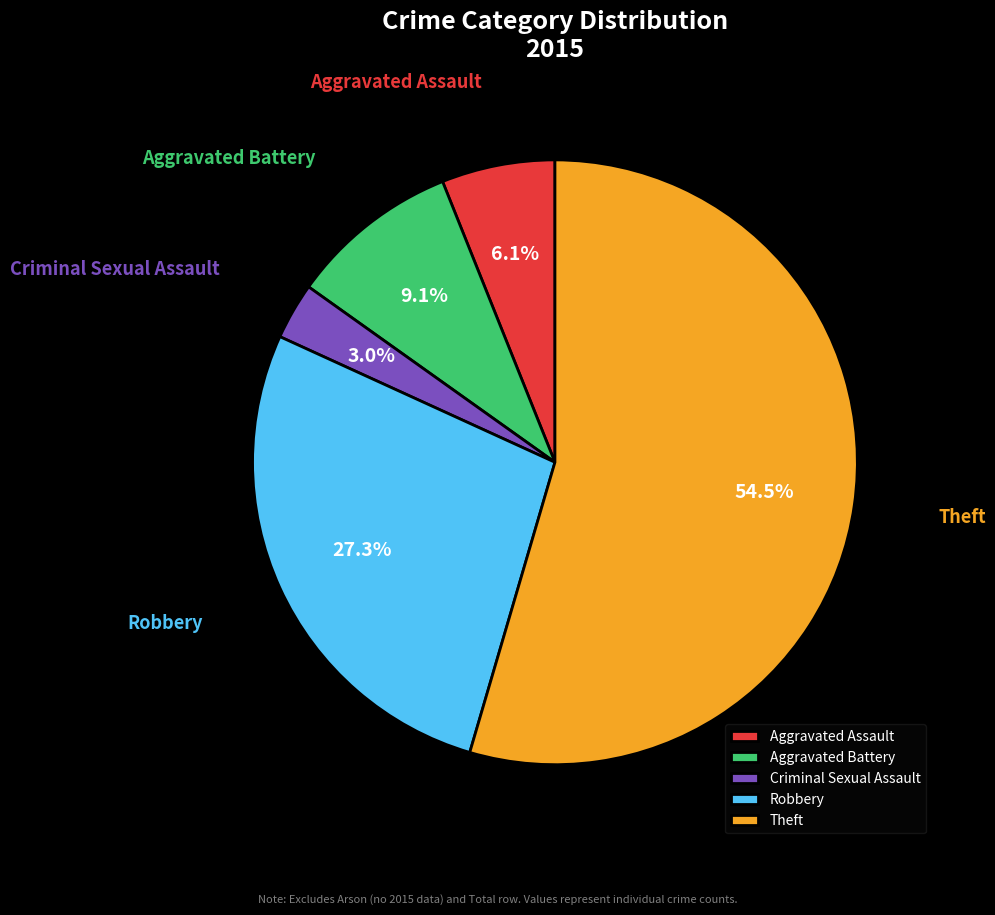

True or false: Criminal Sexual Assault accounts for 3% of the total.

True